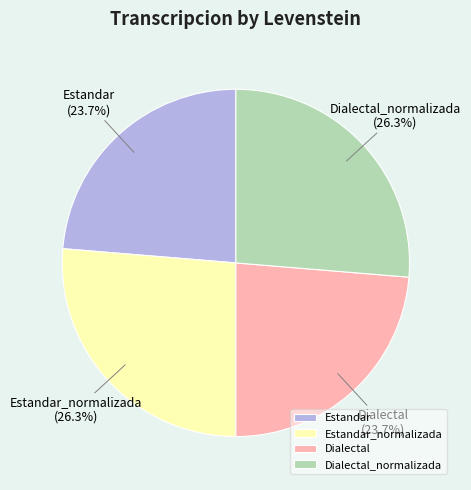

True or false: Estandar_normalizada accounts for 26% of the total.

True